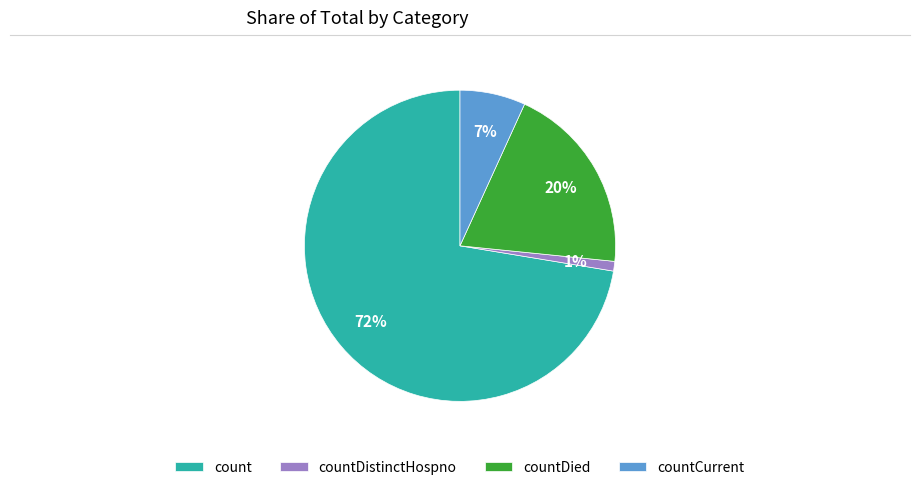

Count the number of slices in the pie.

4